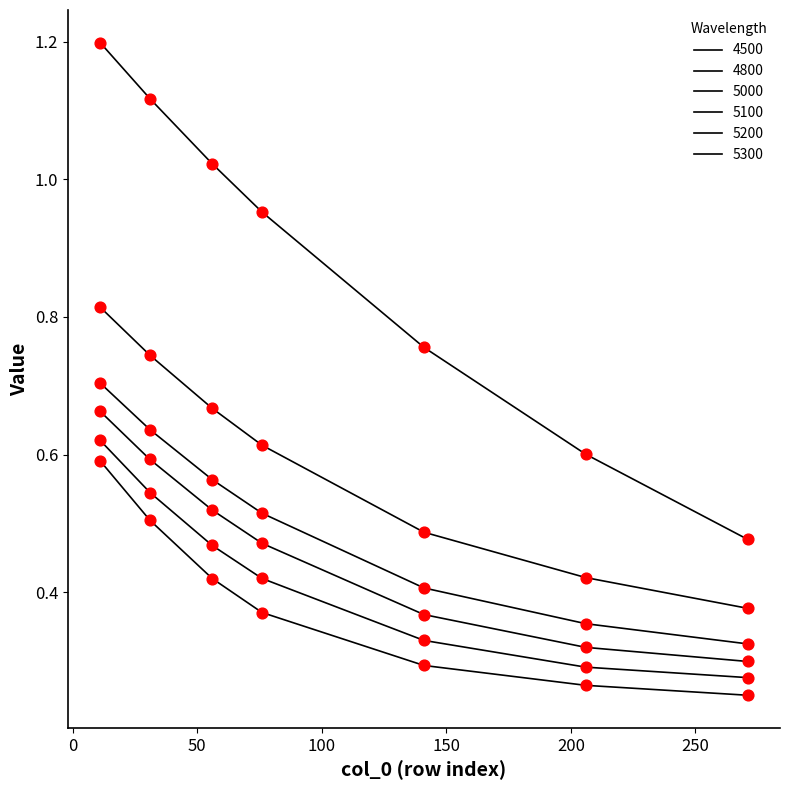

At how many categories does at least one series exceed 0?

7